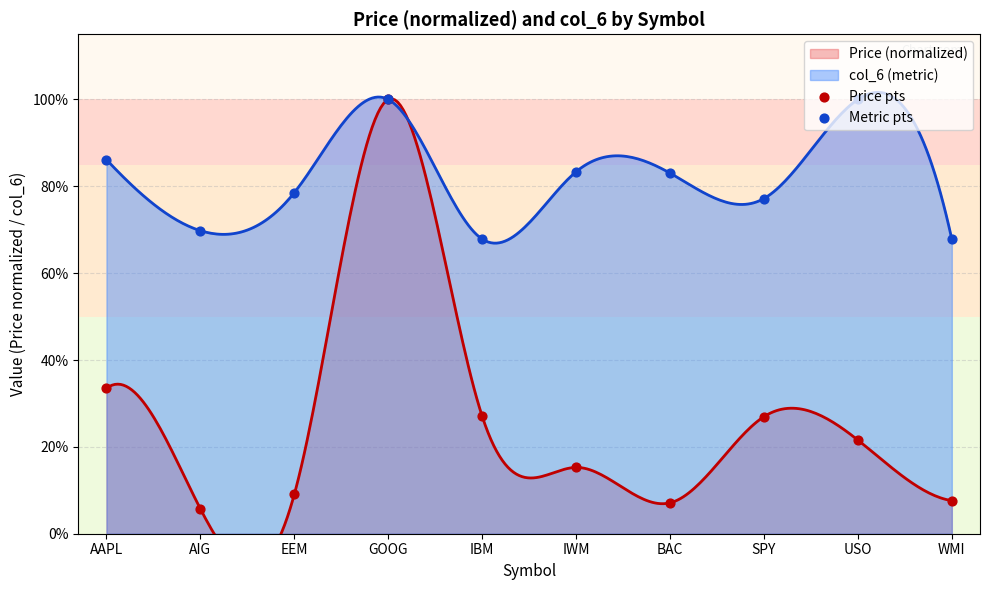

At which category is the sum across all series the highest?

GOOG